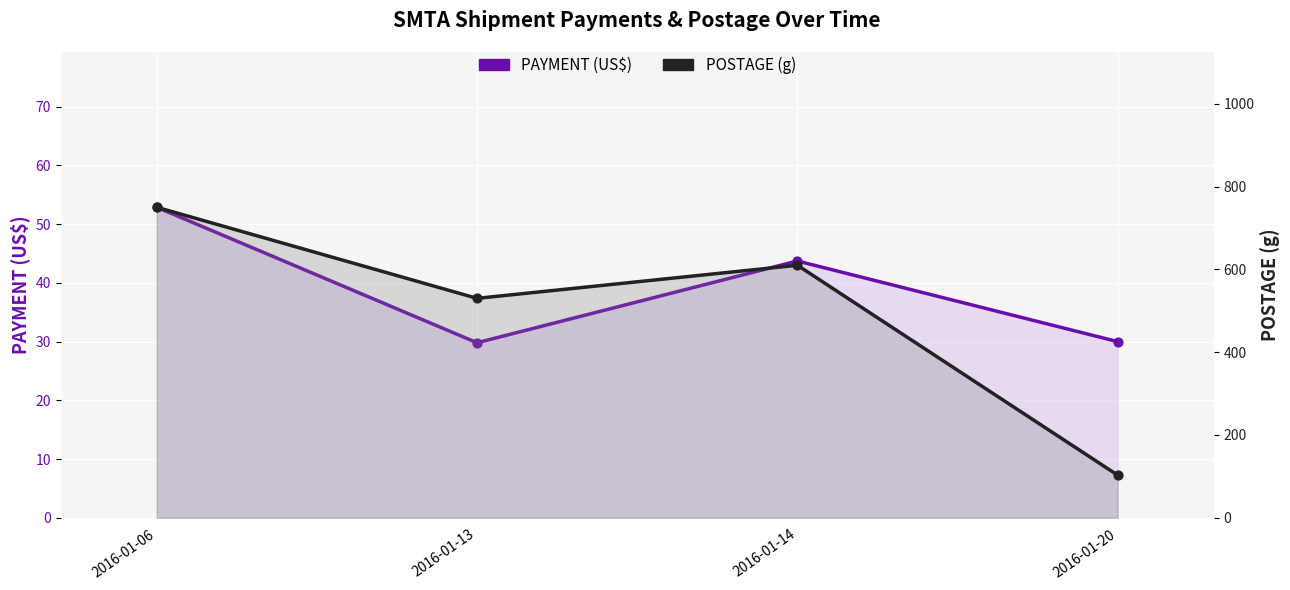

Which series has the widest spread of Y values?

POSTAGE (g)